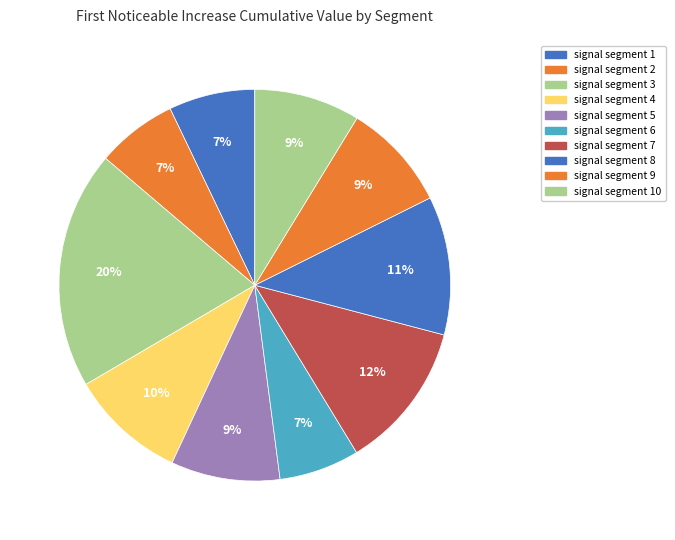

The signal segment 4 slice represents 10% of the pie. True or false?

True